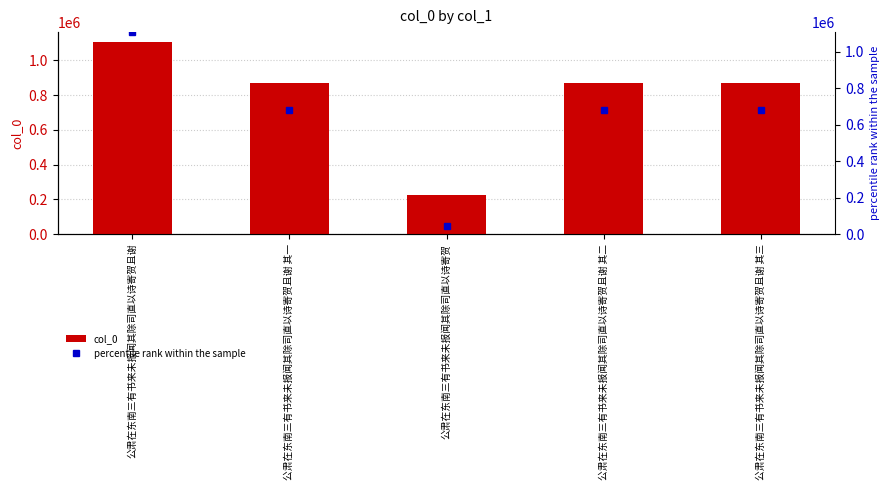

Reading left to right, list all the values displayed in this chart.

1107408	867254	224826	867253	867252